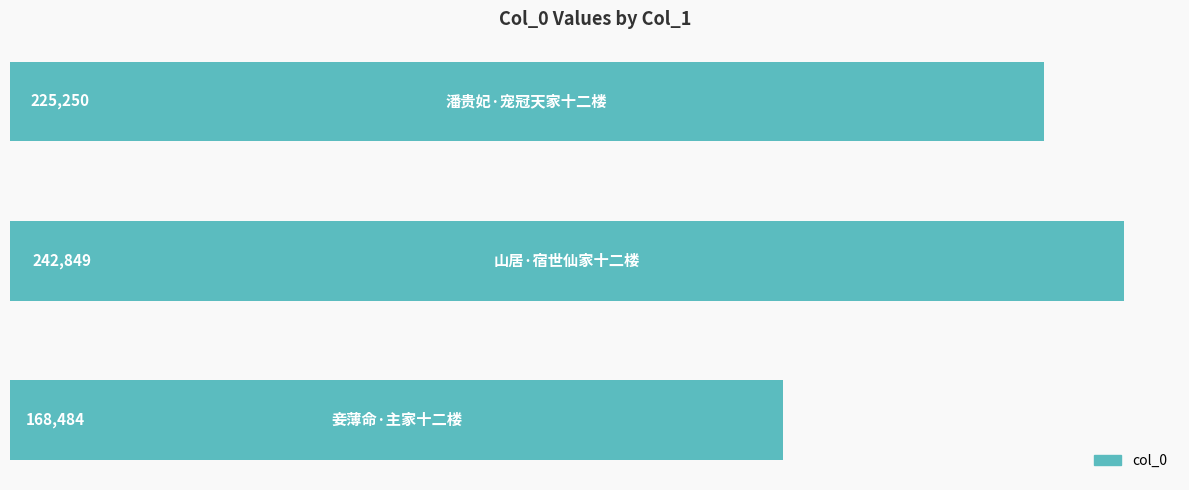

What is the average value?

212194